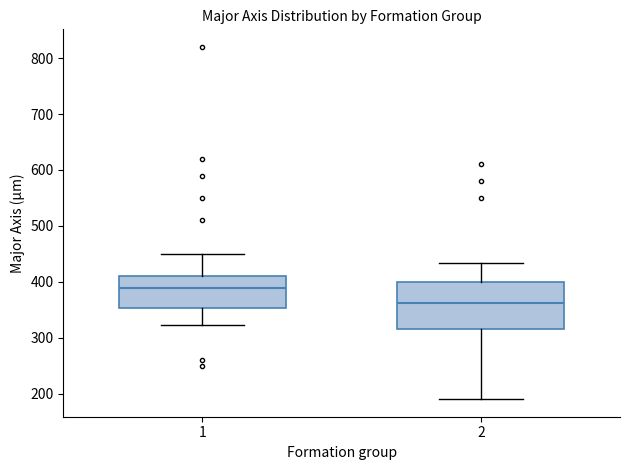

Reading left to right, read every box against the y-axis: the position of its median line, the range the box covers, and the ends of its whiskers. The values are not printed on the chart, so give them approximately, as read against the axis.

1: median 390, box 350 to 410, whiskers 320 to 450
2: median 360, box 320 to 400, whiskers 190 to 430